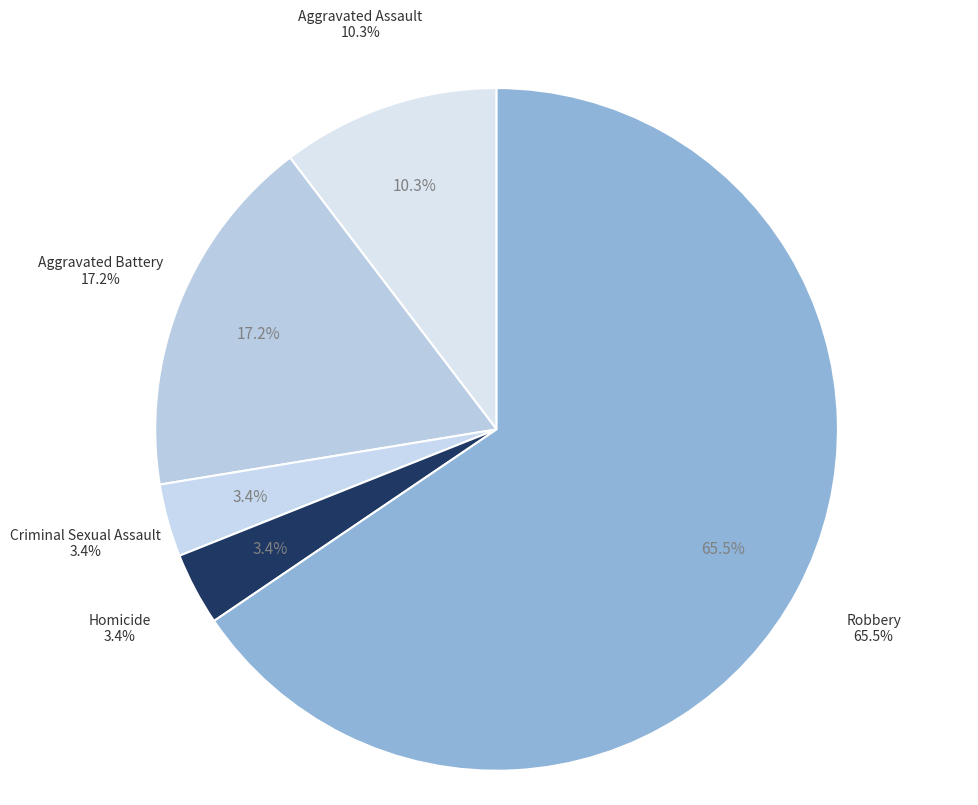

To the nearest percent, what percentage of the pie is Aggravated Assault?

10%